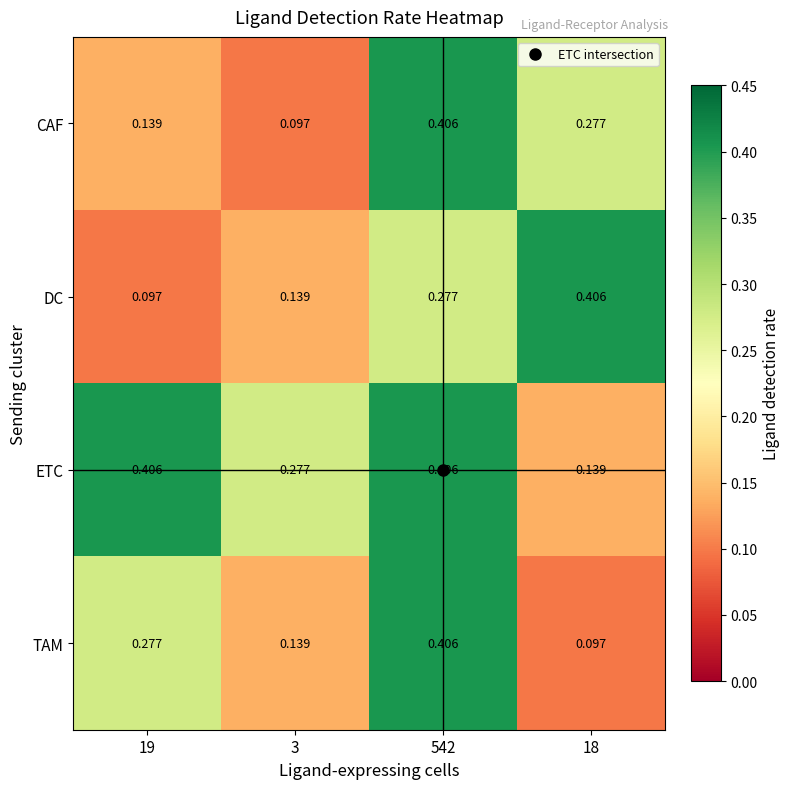

Is the value of TAM at 18 greater than the value of ETC at 3?

No